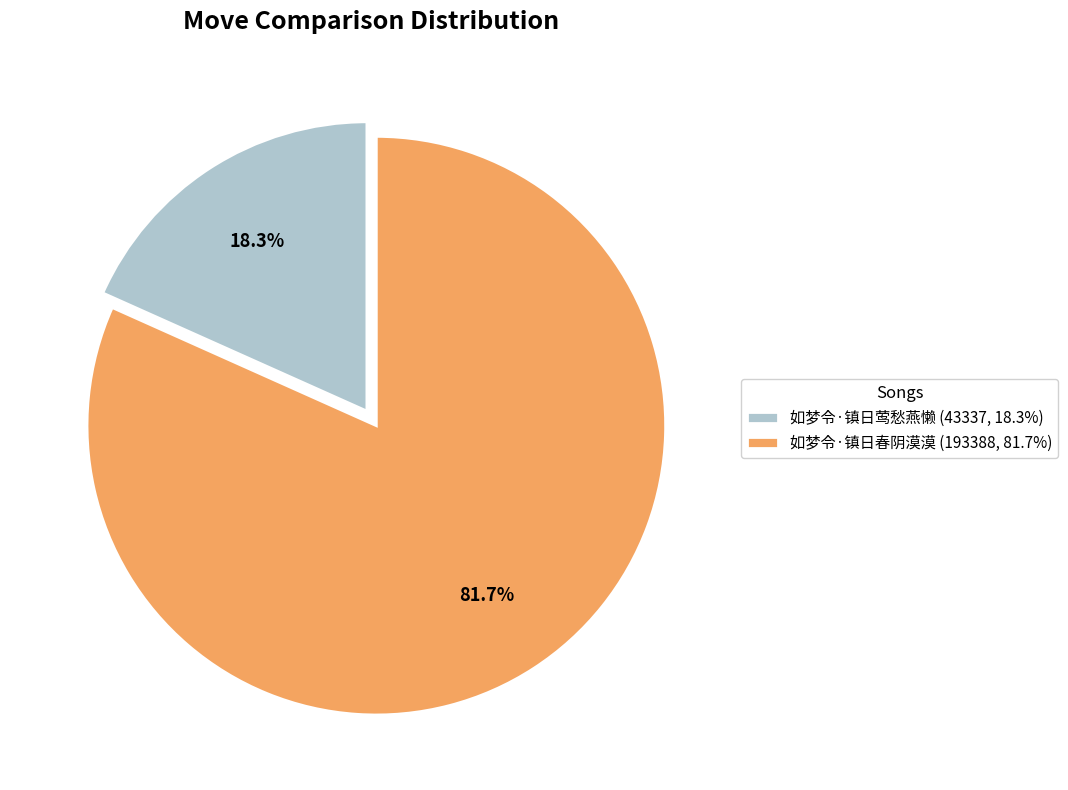

Count the number of slices in the pie.

2